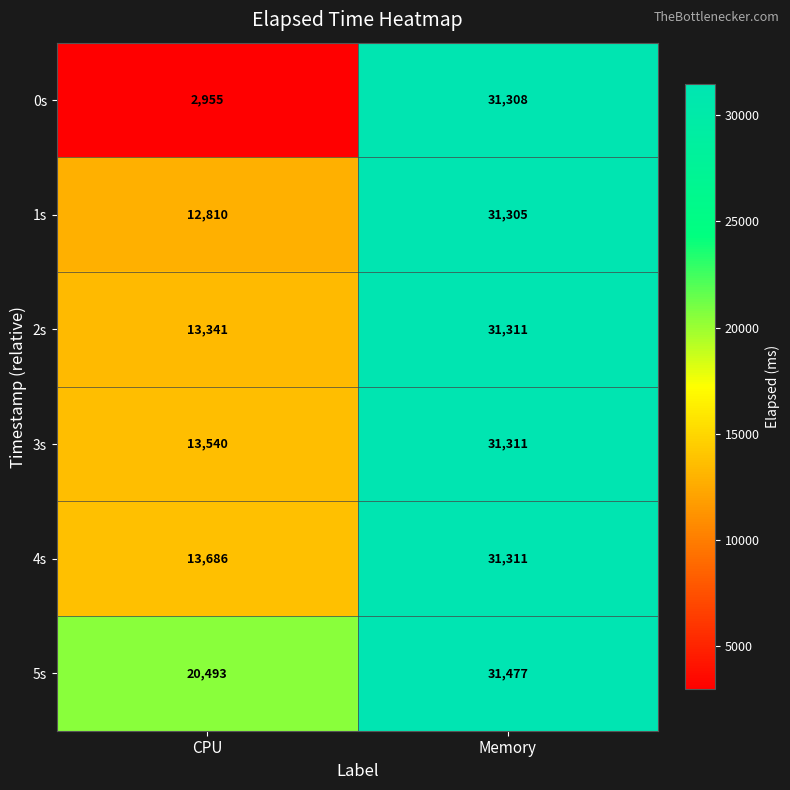

What is the difference between the 3s values at Memory and CPU?

17771